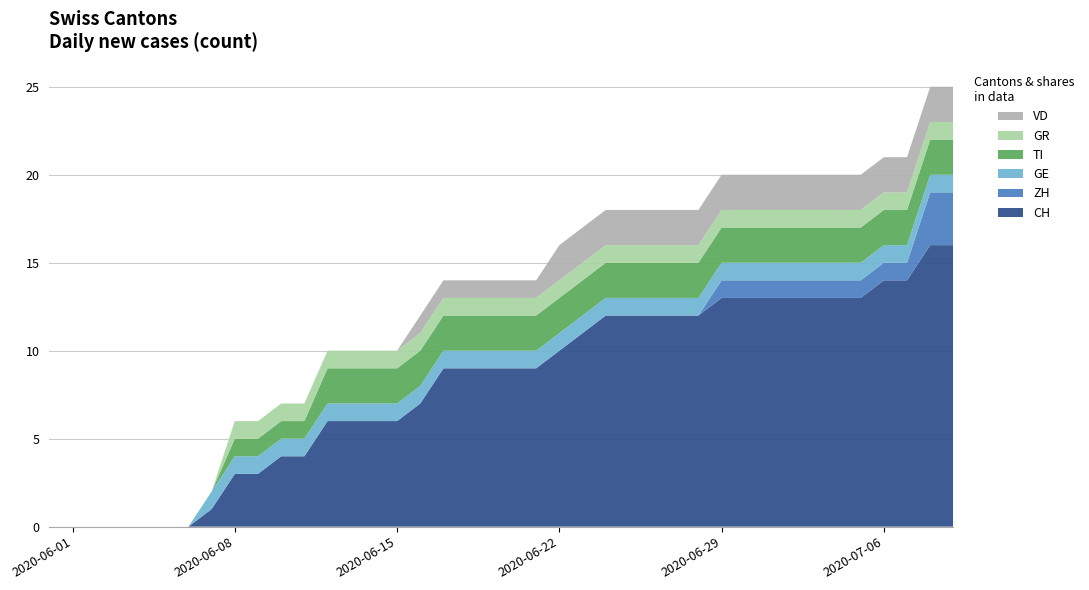

Reading left to right, extract all data points from this chart.

CH: 2020-05-31=0	2020-06-01=0	2020-06-02=0	2020-06-03=0	2020-06-04=0	2020-06-05=0	2020-06-06=0	2020-06-07=1	2020-06-08=3	2020-06-09=3	2020-06-10=4	2020-06-11=4	2020-06-12=6	2020-06-13=6	2020-06-14=6	2020-06-15=6	2020-06-16=7	2020-06-17=9	2020-06-18=9	2020-06-19=9	2020-06-20=9	2020-06-21=9	2020-06-22=10	2020-06-23=11	2020-06-24=12	2020-06-25=12	2020-06-26=12	2020-06-27=12	2020-06-28=12	2020-06-29=13	2020-06-30=13	2020-07-01=13	2020-07-02=13	2020-07-03=13	2020-07-04=13	2020-07-05=13	2020-07-06=14	2020-07-07=14	2020-07-08=16	2020-07-09=16
ZH: 2020-05-31=0	2020-06-01=0	2020-06-02=0	2020-06-03=0	2020-06-04=0	2020-06-05=0	2020-06-06=0	2020-06-07=0	2020-06-08=0	2020-06-09=0	2020-06-10=0	2020-06-11=0	2020-06-12=0	2020-06-13=0	2020-06-14=0	2020-06-15=0	2020-06-16=0	2020-06-17=0	2020-06-18=0	2020-06-19=0	2020-06-20=0	2020-06-21=0	2020-06-22=0	2020-06-23=0	2020-06-24=0	2020-06-25=0	2020-06-26=0	2020-06-27=0	2020-06-28=0	2020-06-29=1	2020-06-30=1	2020-07-01=1	2020-07-02=1	2020-07-03=1	2020-07-04=1	2020-07-05=1	2020-07-06=1	2020-07-07=1	2020-07-08=3	2020-07-09=3
GE: 2020-05-31=0	2020-06-01=0	2020-06-02=0	2020-06-03=0	2020-06-04=0	2020-06-05=0	2020-06-06=0	2020-06-07=1	2020-06-08=1	2020-06-09=1	2020-06-10=1	2020-06-11=1	2020-06-12=1	2020-06-13=1	2020-06-14=1	2020-06-15=1	2020-06-16=1	2020-06-17=1	2020-06-18=1	2020-06-19=1	2020-06-20=1	2020-06-21=1	2020-06-22=1	2020-06-23=1	2020-06-24=1	2020-06-25=1	2020-06-26=1	2020-06-27=1	2020-06-28=1	2020-06-29=1	2020-06-30=1	2020-07-01=1	2020-07-02=1	2020-07-03=1	2020-07-04=1	2020-07-05=1	2020-07-06=1	2020-07-07=1	2020-07-08=1	2020-07-09=1
TI: 2020-05-31=0	2020-06-01=0	2020-06-02=0	2020-06-03=0	2020-06-04=0	2020-06-05=0	2020-06-06=0	2020-06-07=0	2020-06-08=1	2020-06-09=1	2020-06-10=1	2020-06-11=1	2020-06-12=2	2020-06-13=2	2020-06-14=2	2020-06-15=2	2020-06-16=2	2020-06-17=2	2020-06-18=2	2020-06-19=2	2020-06-20=2	2020-06-21=2	2020-06-22=2	2020-06-23=2	2020-06-24=2	2020-06-25=2	2020-06-26=2	2020-06-27=2	2020-06-28=2	2020-06-29=2	2020-06-30=2	2020-07-01=2	2020-07-02=2	2020-07-03=2	2020-07-04=2	2020-07-05=2	2020-07-06=2	2020-07-07=2	2020-07-08=2	2020-07-09=2
GR: 2020-05-31=0	2020-06-01=0	2020-06-02=0	2020-06-03=0	2020-06-04=0	2020-06-05=0	2020-06-06=0	2020-06-07=0	2020-06-08=1	2020-06-09=1	2020-06-10=1	2020-06-11=1	2020-06-12=1	2020-06-13=1	2020-06-14=1	2020-06-15=1	2020-06-16=1	2020-06-17=1	2020-06-18=1	2020-06-19=1	2020-06-20=1	2020-06-21=1	2020-06-22=1	2020-06-23=1	2020-06-24=1	2020-06-25=1	2020-06-26=1	2020-06-27=1	2020-06-28=1	2020-06-29=1	2020-06-30=1	2020-07-01=1	2020-07-02=1	2020-07-03=1	2020-07-04=1	2020-07-05=1	2020-07-06=1	2020-07-07=1	2020-07-08=1	2020-07-09=1
VD: 2020-05-31=0	2020-06-01=0	2020-06-02=0	2020-06-03=0	2020-06-04=0	2020-06-05=0	2020-06-06=0	2020-06-07=0	2020-06-08=0	2020-06-09=0	2020-06-10=0	2020-06-11=0	2020-06-12=0	2020-06-13=0	2020-06-14=0	2020-06-15=0	2020-06-16=1	2020-06-17=1	2020-06-18=1	2020-06-19=1	2020-06-20=1	2020-06-21=1	2020-06-22=2	2020-06-23=2	2020-06-24=2	2020-06-25=2	2020-06-26=2	2020-06-27=2	2020-06-28=2	2020-06-29=2	2020-06-30=2	2020-07-01=2	2020-07-02=2	2020-07-03=2	2020-07-04=2	2020-07-05=2	2020-07-06=2	2020-07-07=2	2020-07-08=2	2020-07-09=2